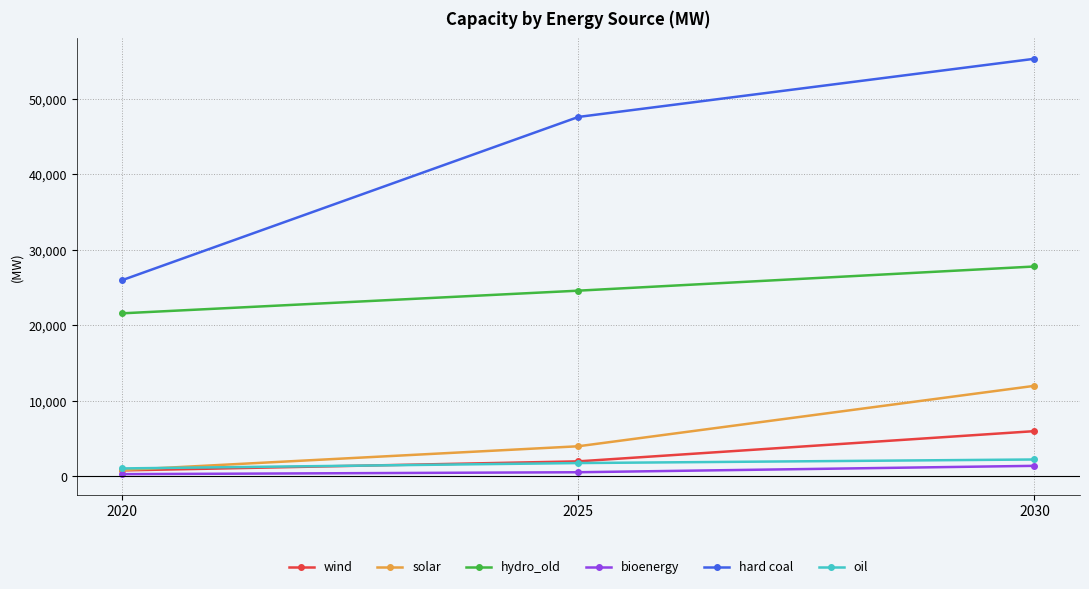

How many lines are shown in the chart?

6